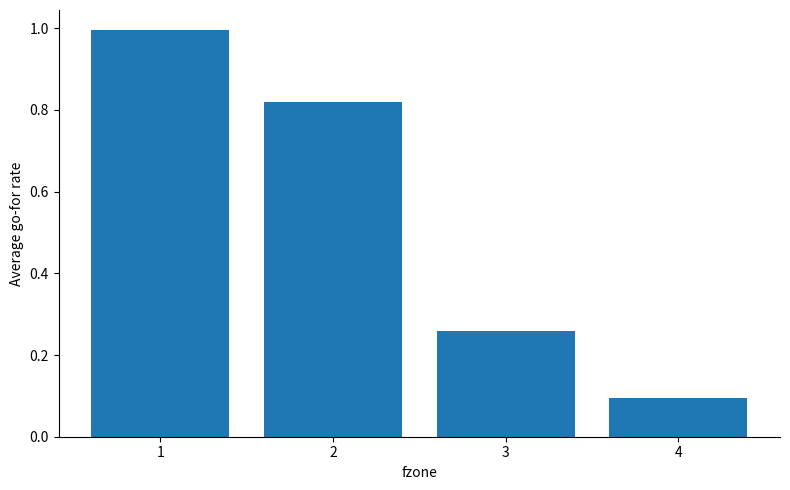

What is the value of the 4th bar from the left?

0.1